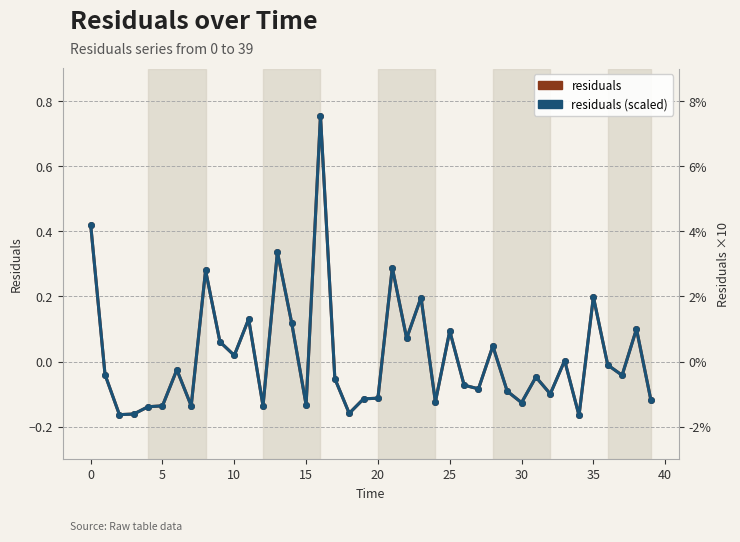

How many lines are shown in the chart?

2